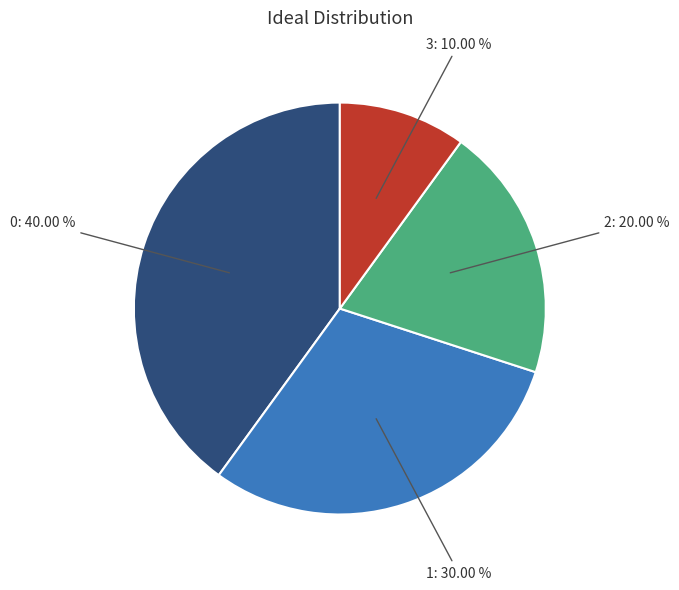

Rank the categories by value from lowest to highest.

3: 10.00 %, 2: 20.00 %, 1: 30.00 %, 0: 40.00 %